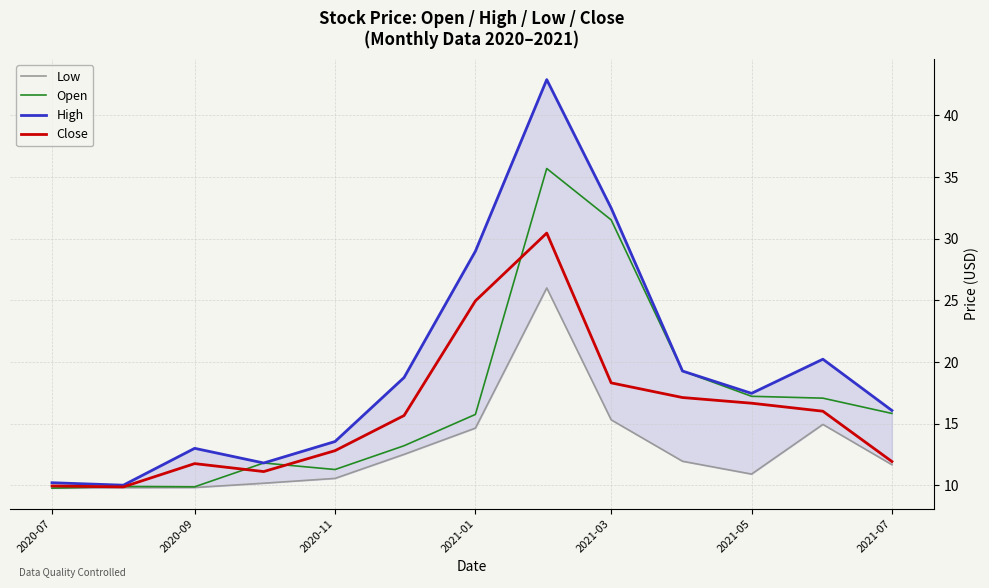

Where does the Open series first go above 15?

2021-01